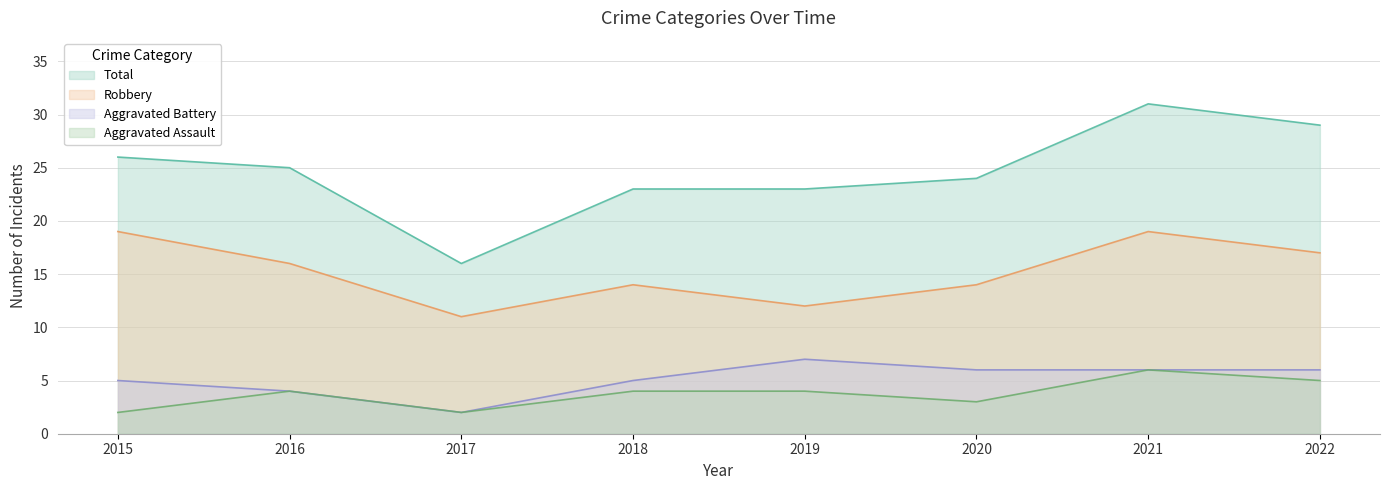

How many values in the Robbery series exceed 16?

3